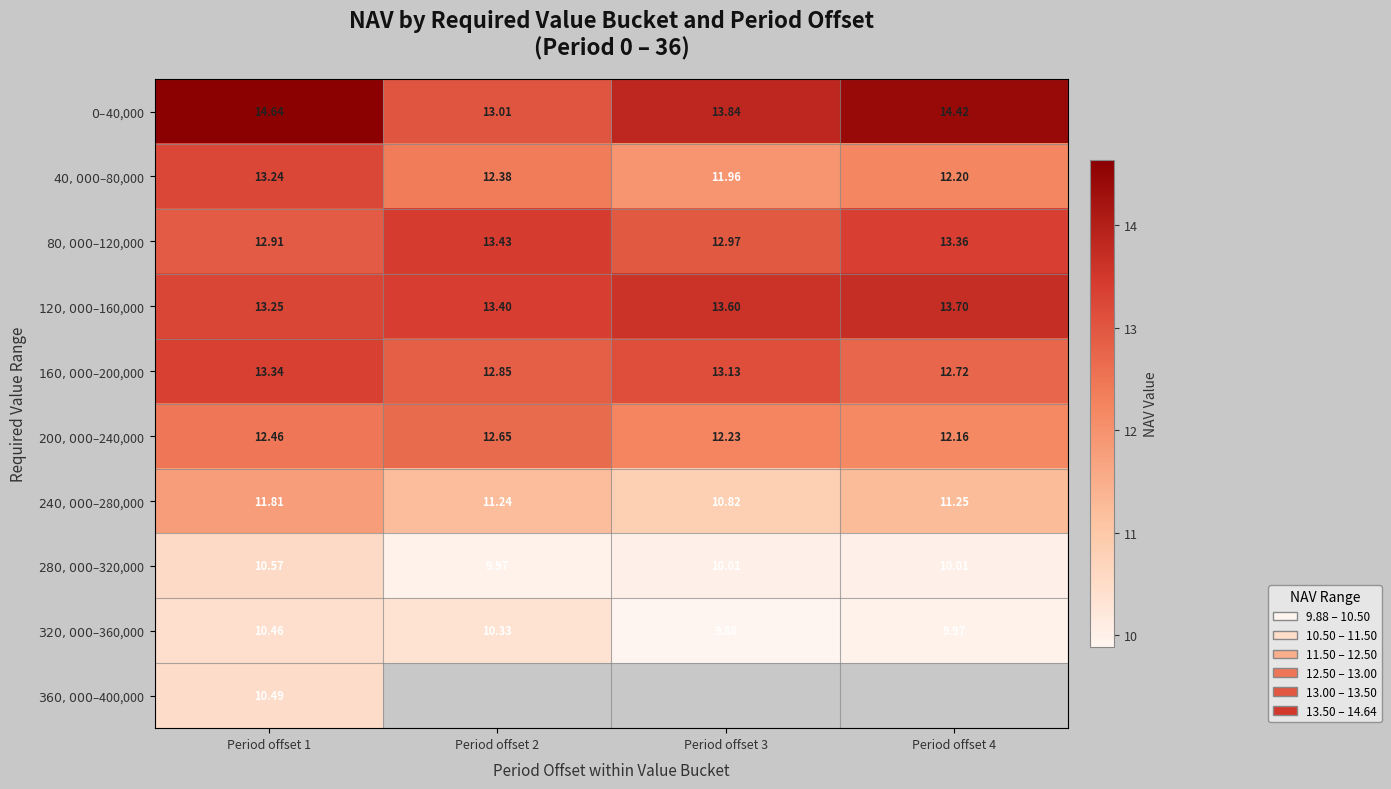

Is the value of $0 – $40,000 at Period offset 2 greater than the value of $120,000 – $160,000 at Period offset 3?

No